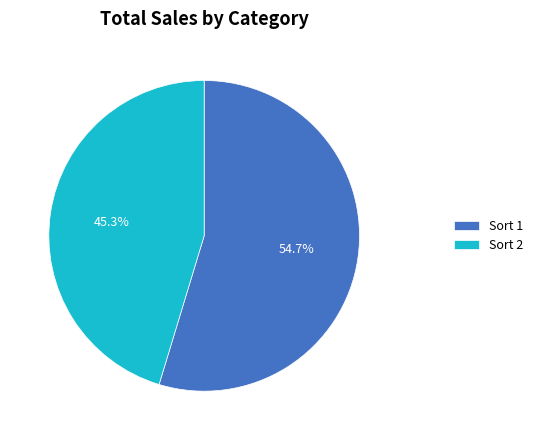

What portion of the pie excludes Sort 2?

54.7%